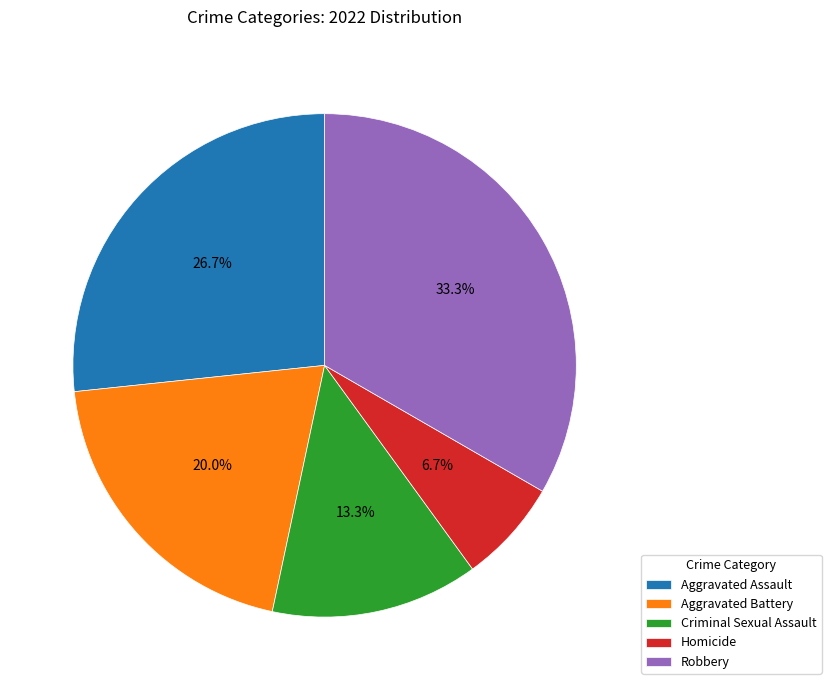

What portion of the pie excludes Homicide?

93.3%